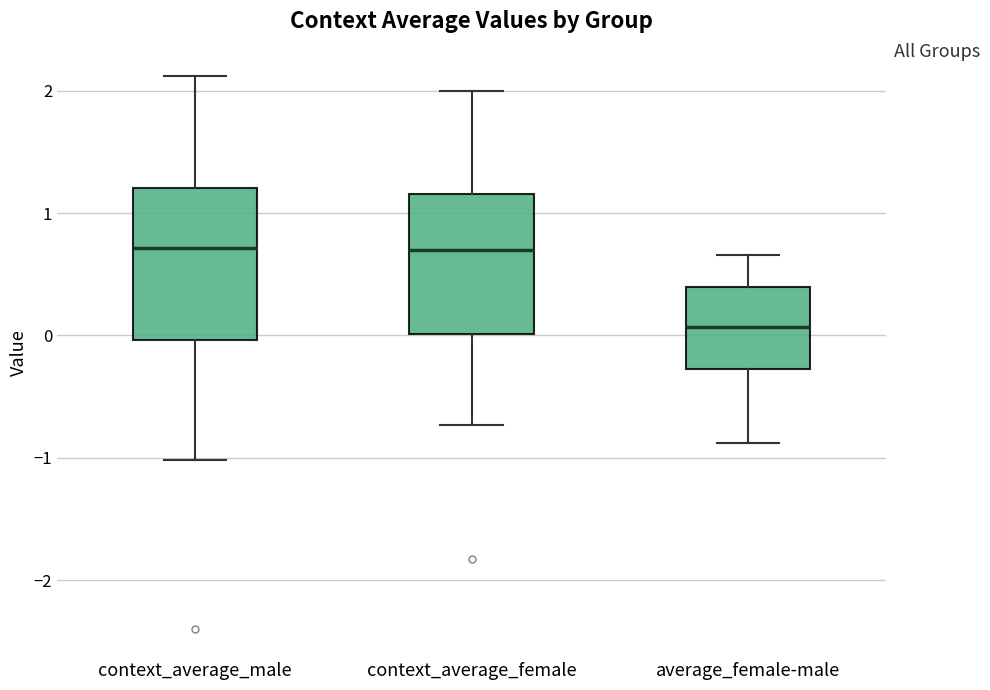

Reading left to right, read every box against the y-axis: the position of its median line, the range the box covers, and the ends of its whiskers. The values are not printed on the chart, so give them approximately, as read against the axis.

context_average_male: median 0.7, box 0.0 to 1.2, whiskers -1.0 to 2.1
context_average_female: median 0.7, box 0.0 to 1.2, whiskers -0.7 to 2.0
average_female-male: median 0.1, box -0.3 to 0.4, whiskers -0.9 to 0.7